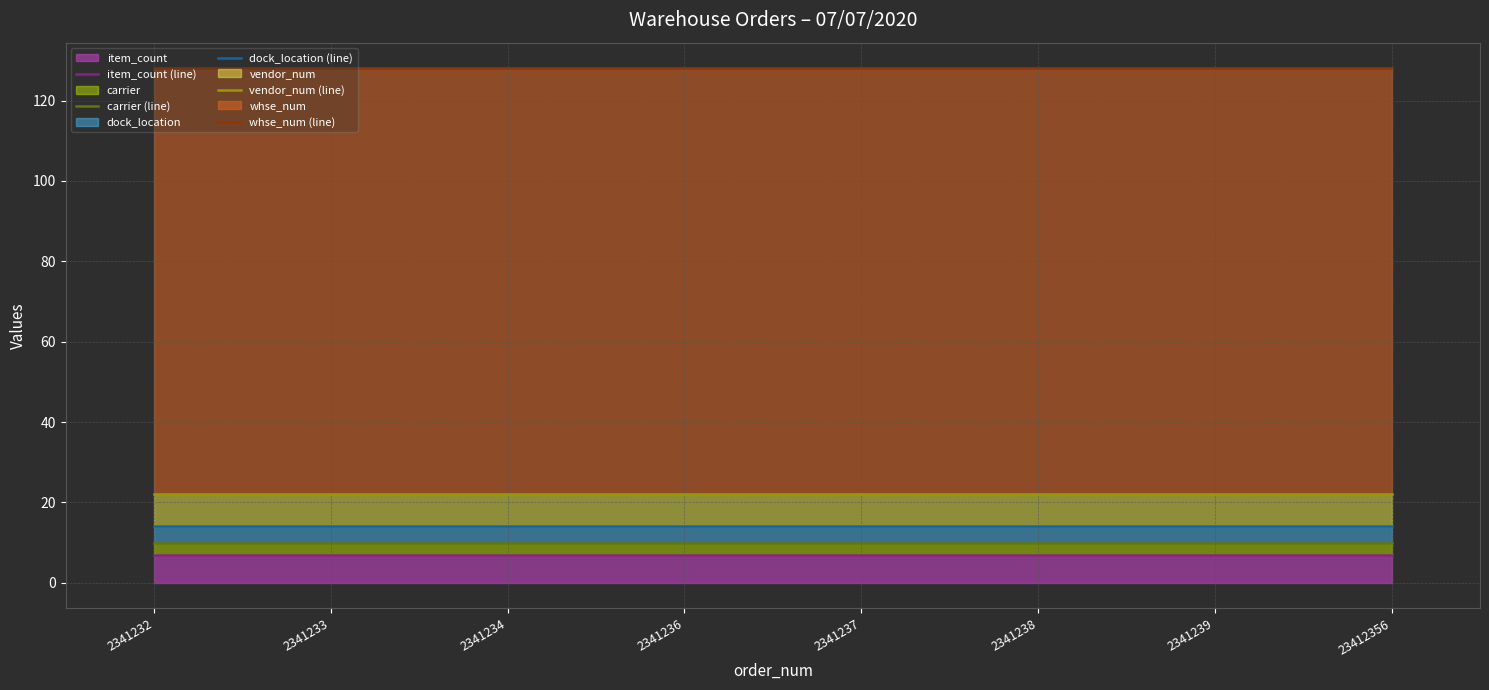

What is the lowest value of the carrier (line) series?

10